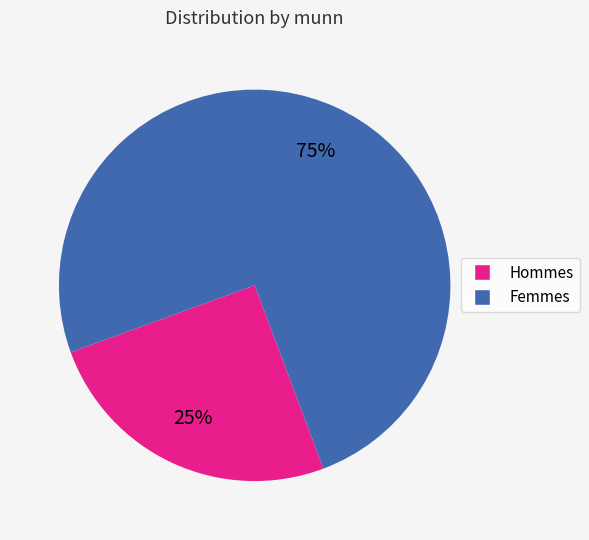

What is the majority slice?

Femmes